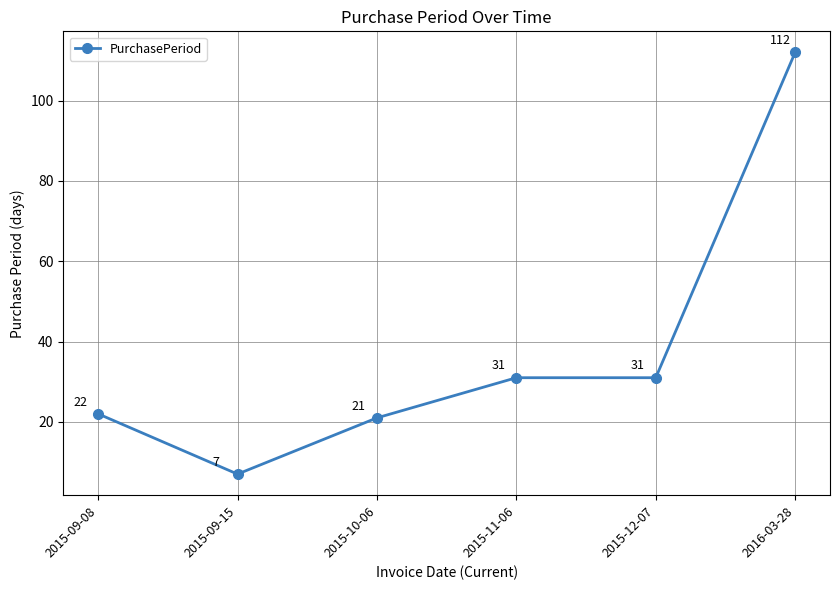

What is the approximate value at 2015-09-15, to the nearest 5?

5